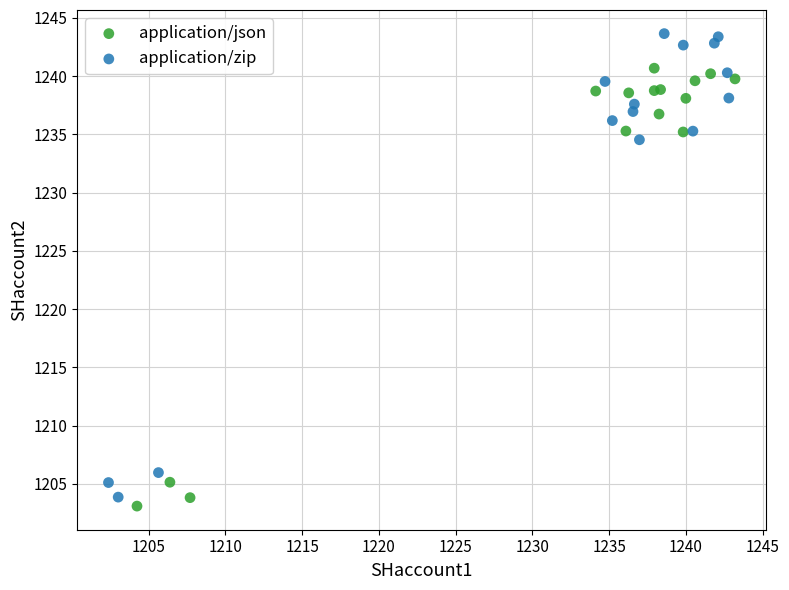

Which series reaches the minimum Y coordinate?

application/json